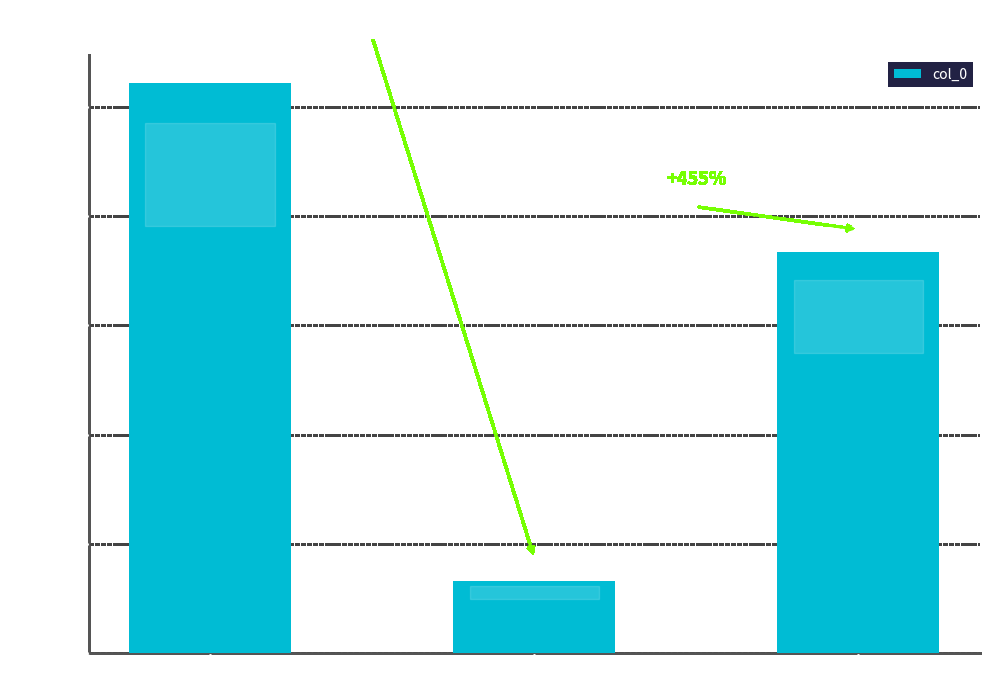

Between 现代生活 and 龙蛰·休说雄才间代生, which is larger?

现代生活